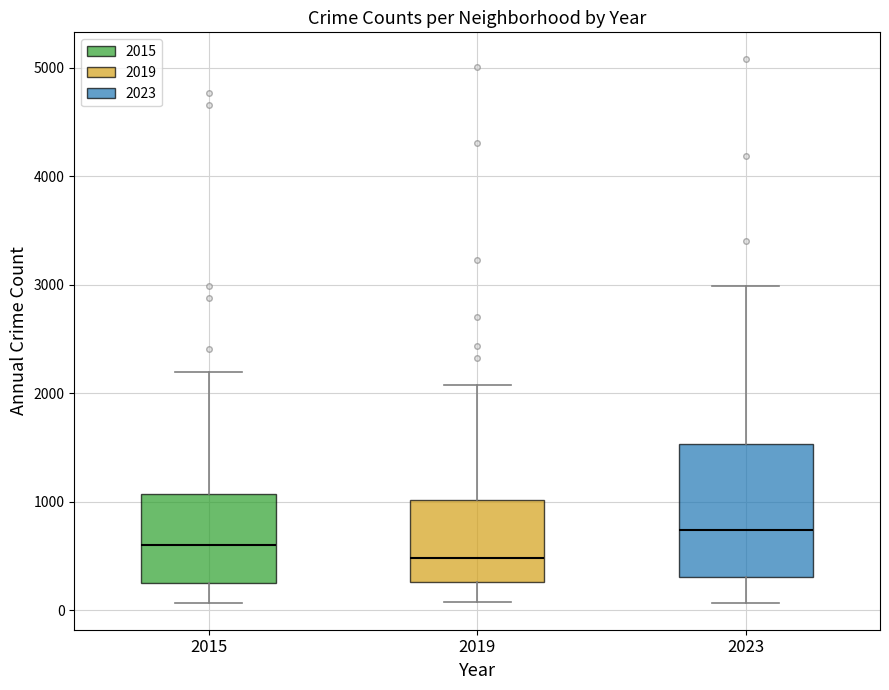

Where does the upper whisker of the box at x = 2015 end on the y-axis? The values are not printed on the chart, so give them approximately, as read against the axis.

2200